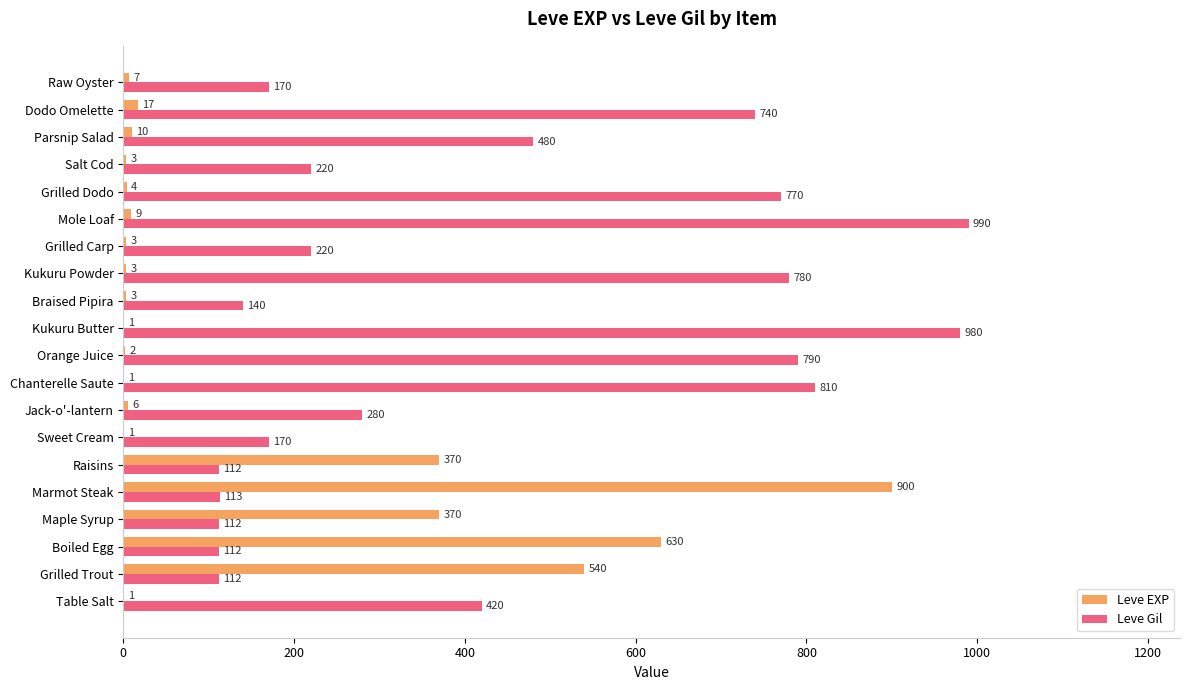

Which series changed the most between Table Salt and Grilled Carp?

Leve Gil